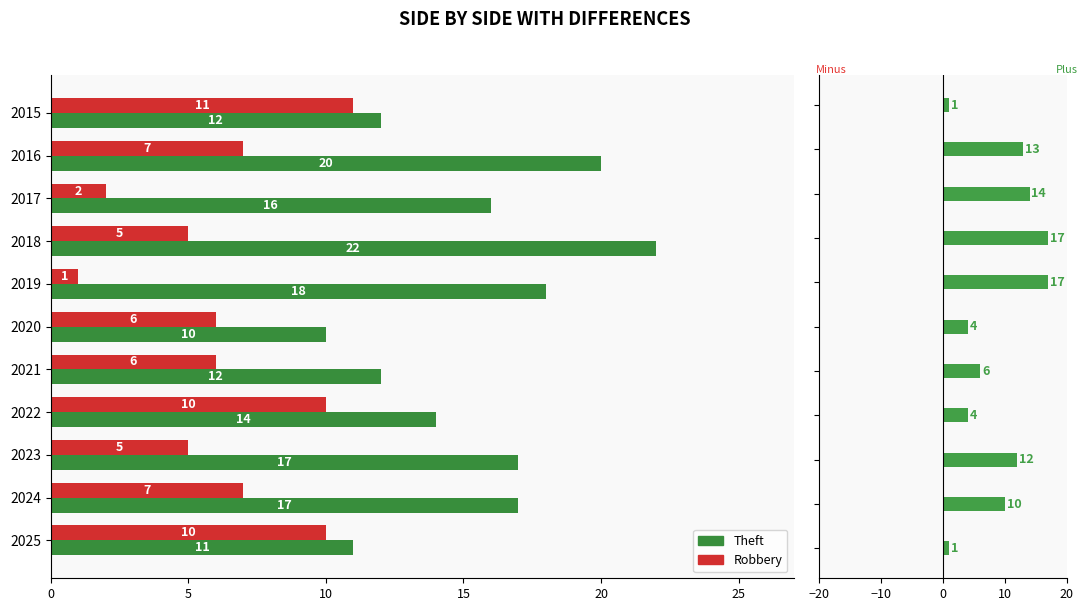

What is the sum of all Robbery values?

70